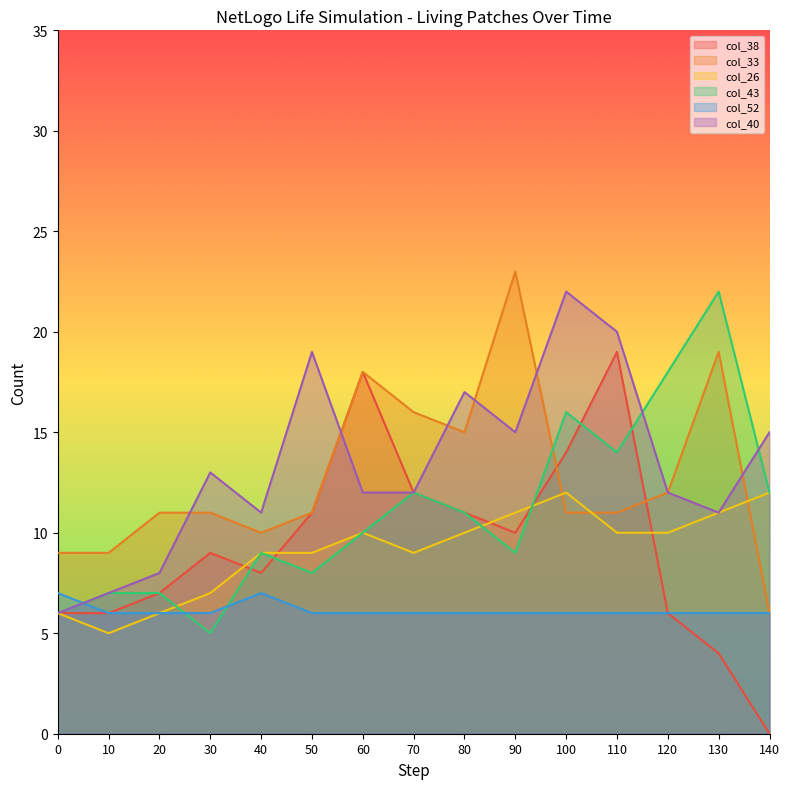

How many col_52 values are between 6 and 7?

15